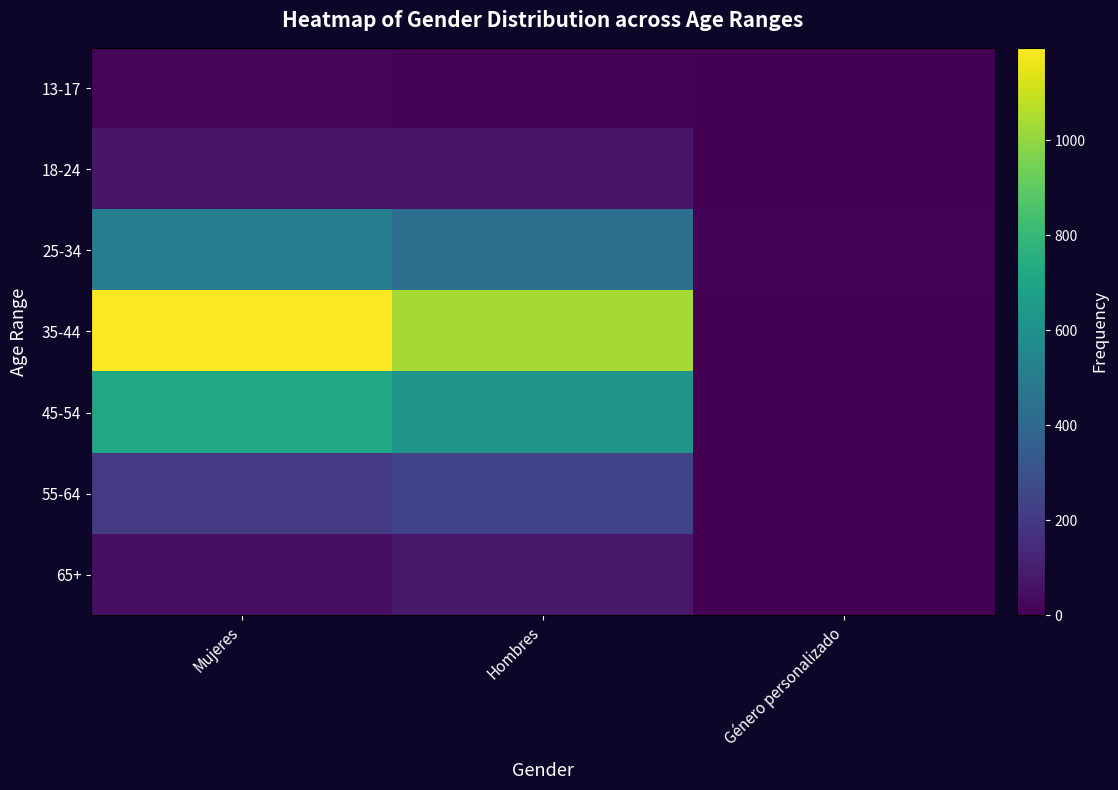

Reading left to right, transcribe all the data shown in this chart.

13-17: Mujeres=14	Hombres=6	Género personalizado=0
18-24: Mujeres=74	Hombres=74	Género personalizado=4
25-34: Mujeres=512	Hombres=432	Género personalizado=11
35-44: Mujeres=1194	Hombres=1031	Género personalizado=4
45-54: Mujeres=716	Hombres=622	Género personalizado=2
55-64: Mujeres=201	Hombres=238	Género personalizado=1
65+: Mujeres=51	Hombres=80	Género personalizado=0